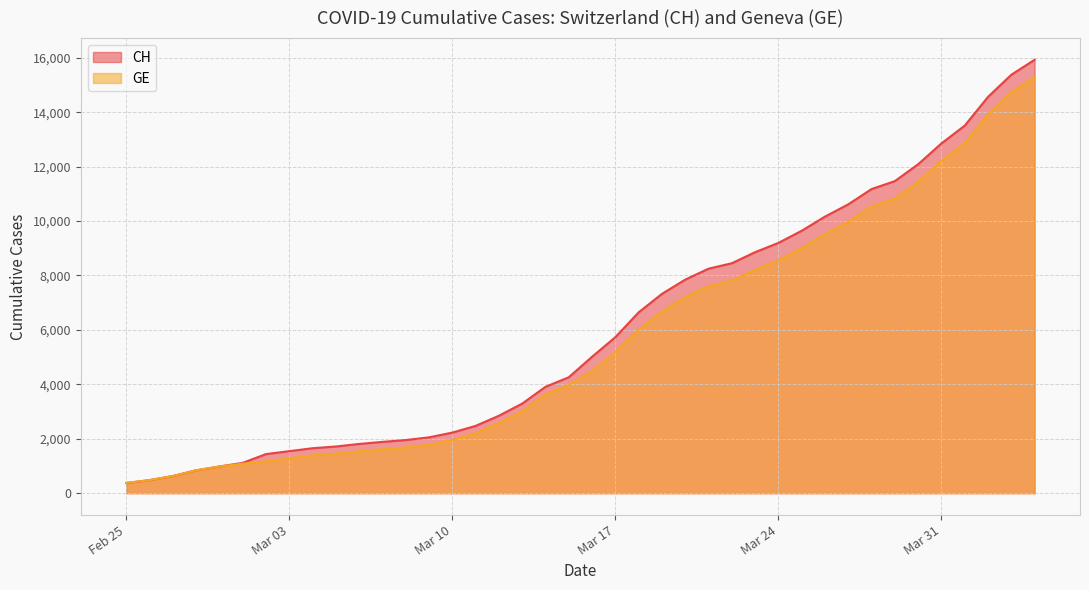

What is the highest value of the GE series?

15284